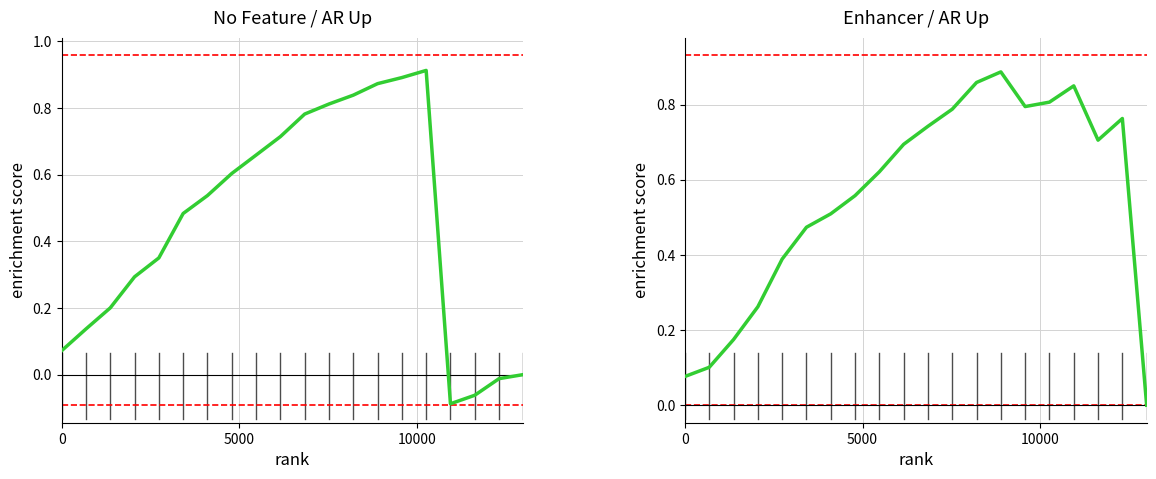

True or false: the data shows 0.3 at 10000.

False